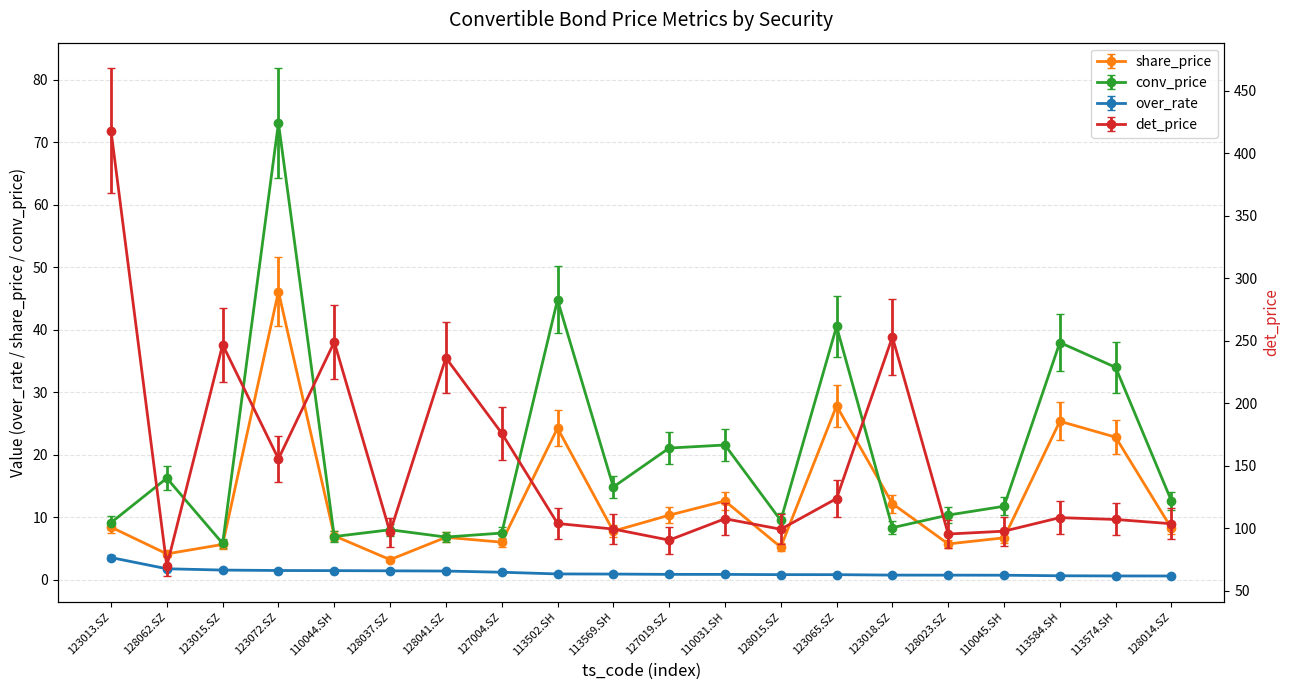

What is the difference between the det_price values at 123015.SZ and 123018.SZ?

6.2